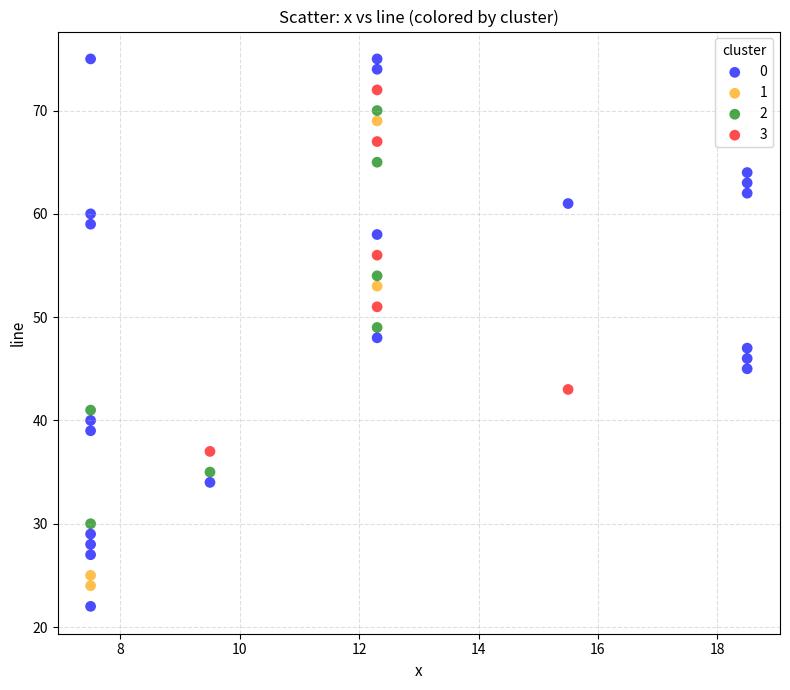

Which series contains the lowest Y value?

0